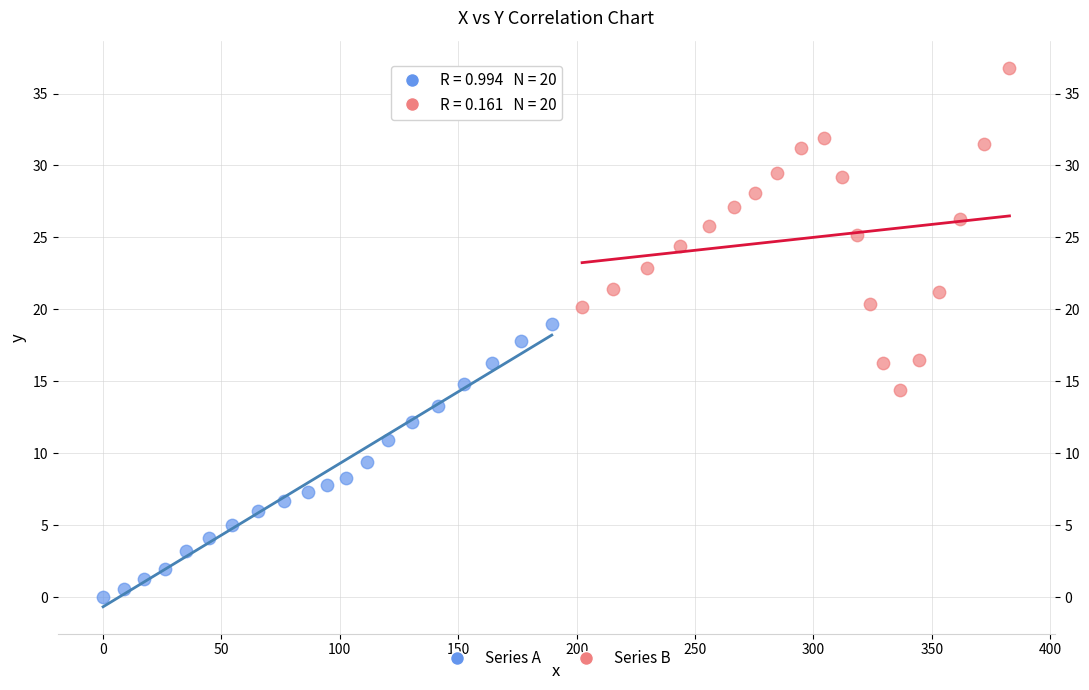

Which series contains the lowest Y value?

Series A